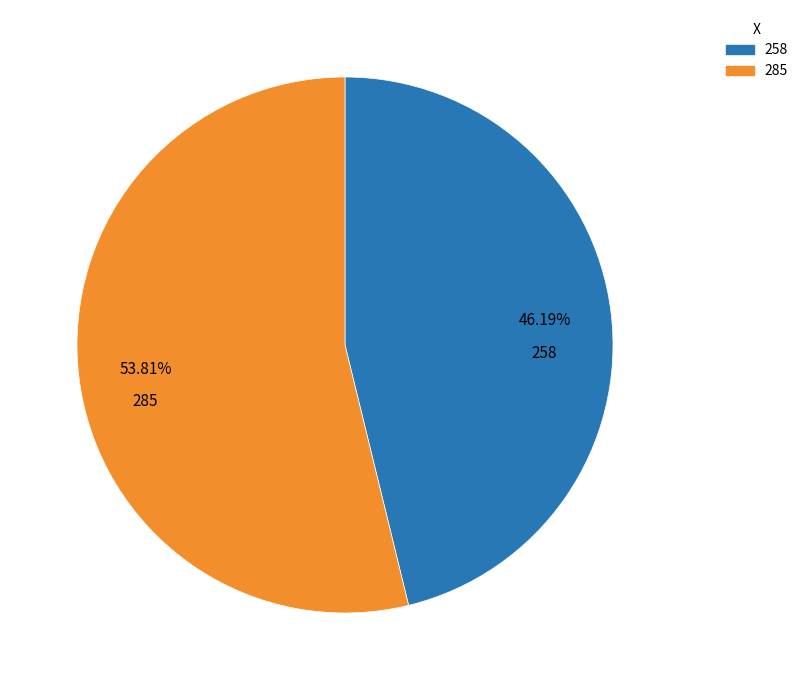

True or false: 285 accounts for 54% of the total.

True